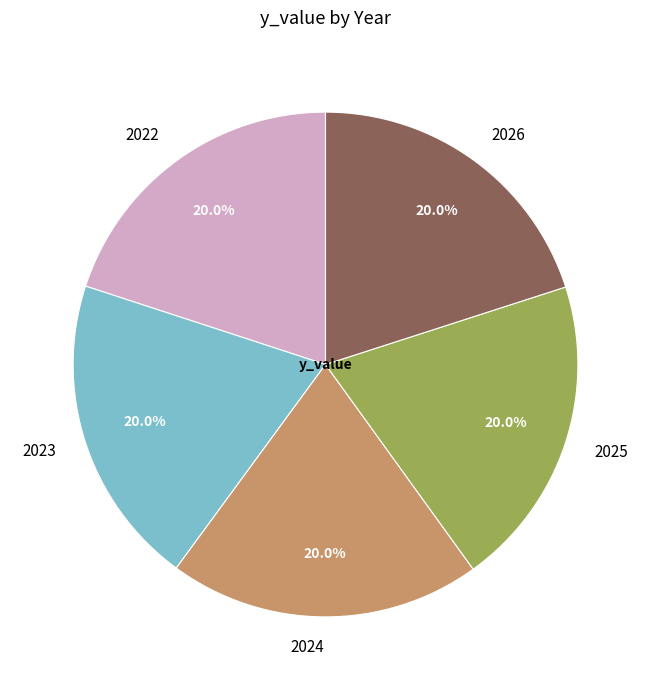

The 2026 slice represents 20% of the pie. True or false?

True